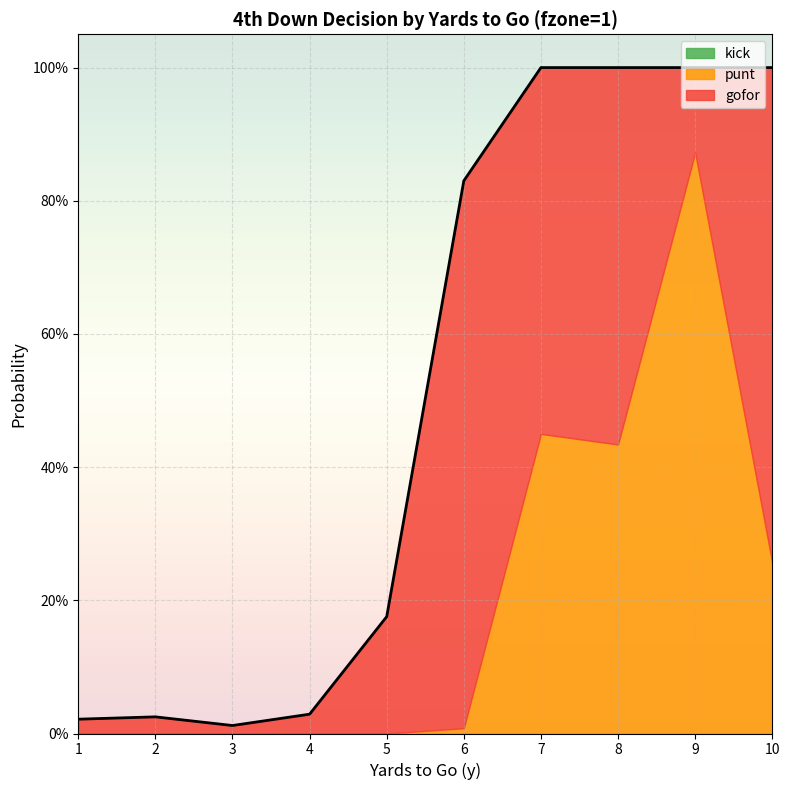

True or false: punt has a value of 0.3 at 7.

False